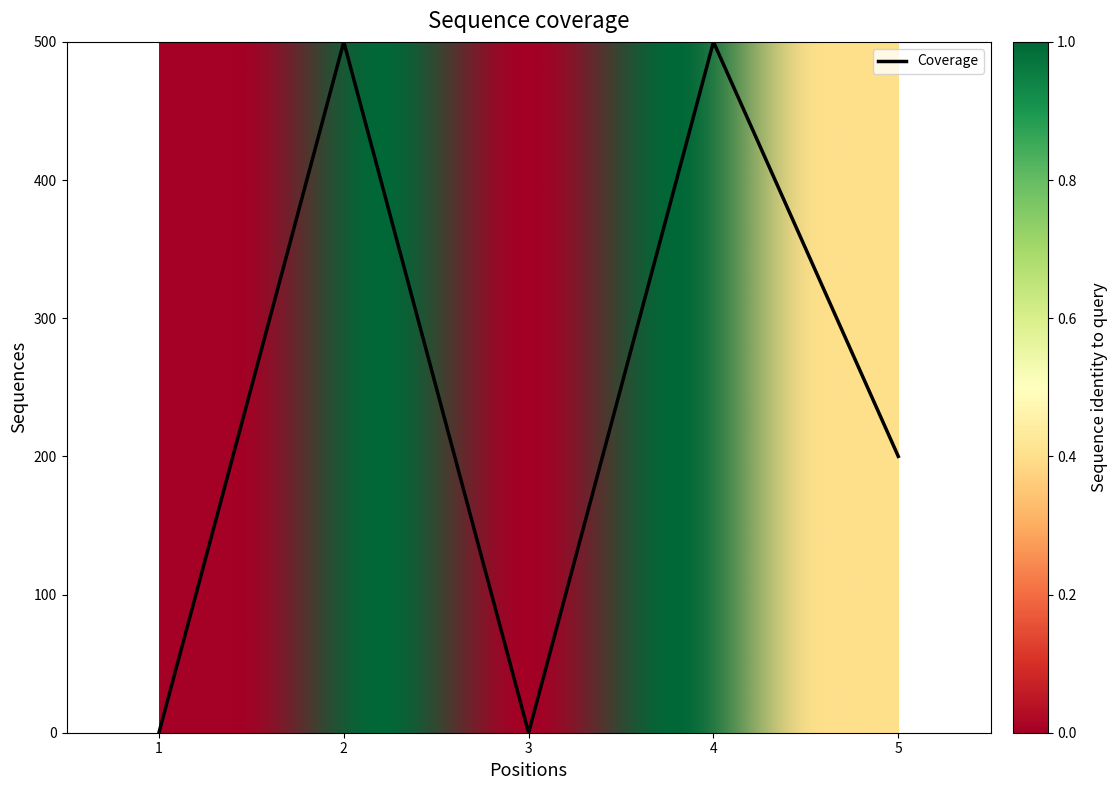

Reading right to left, extract all data points from this chart.

5=200	4=500	3=0	2=500	1=0